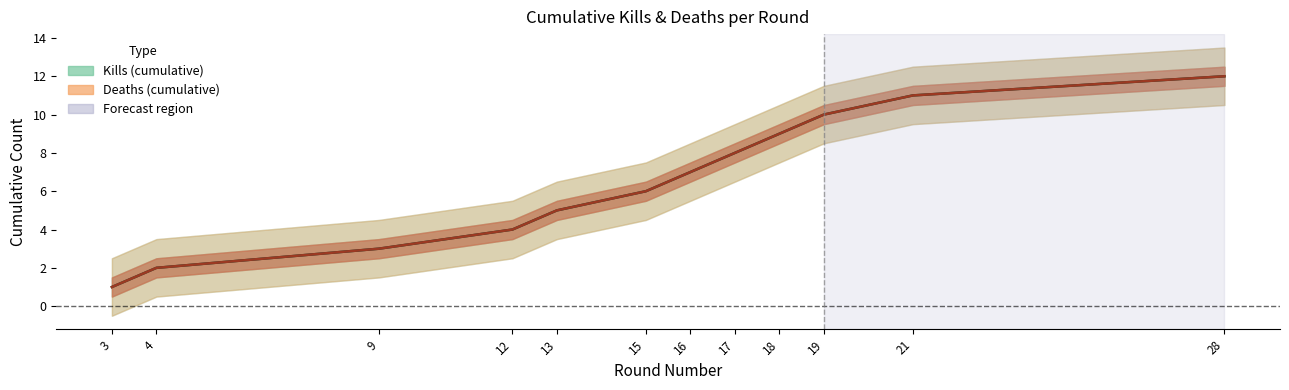

Does the chart have visible grid lines?

No